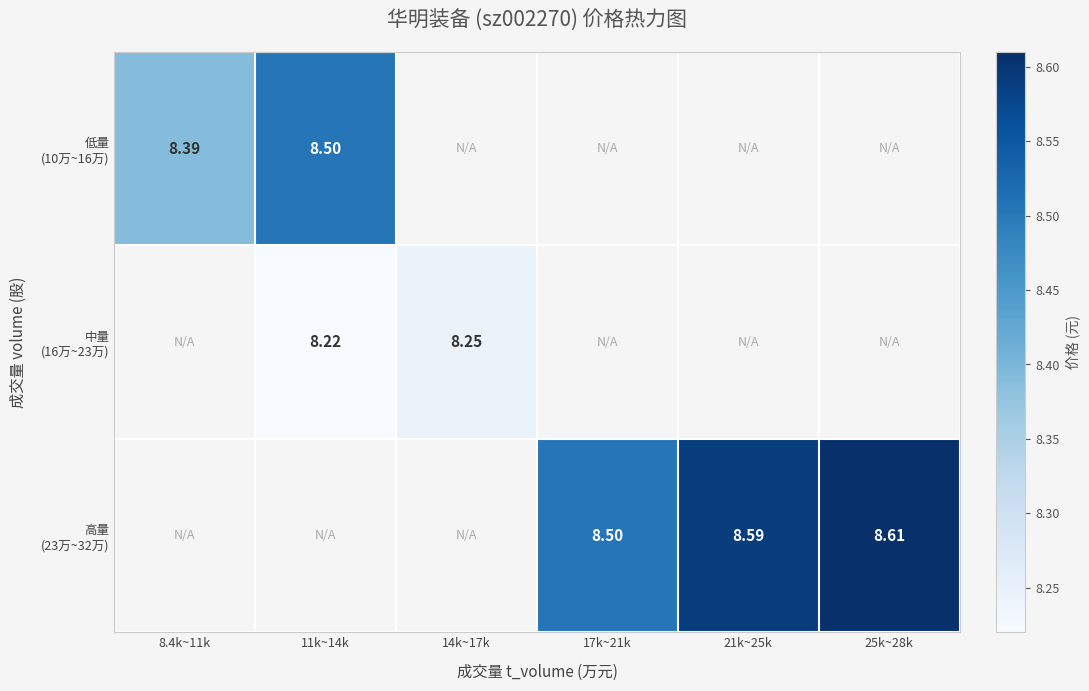

Between 14k~17k and 8.4k~11k, which is larger?

8.4k~11k